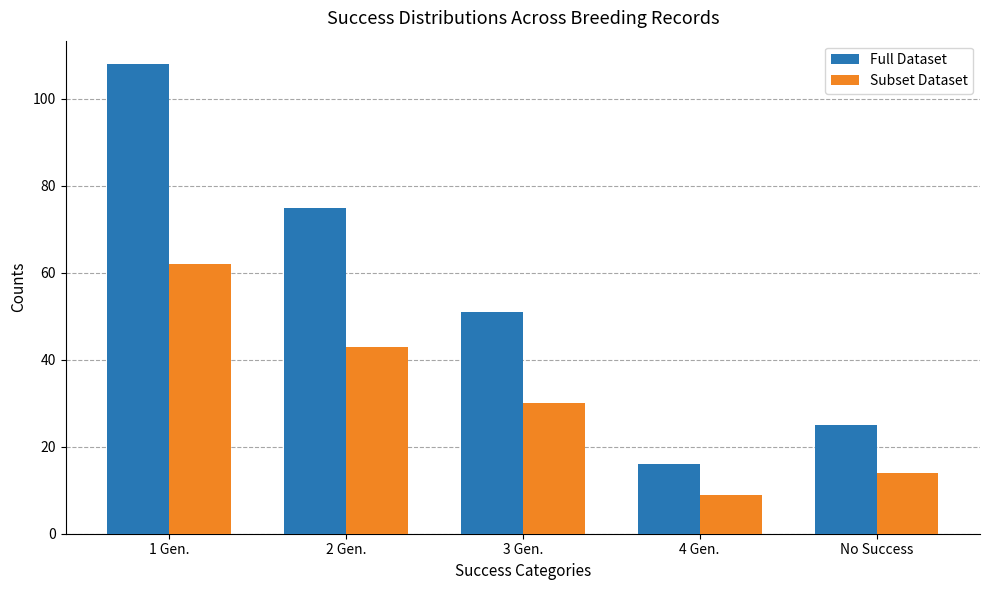

What are all the series names shown in the legend?

Full Dataset, Subset Dataset